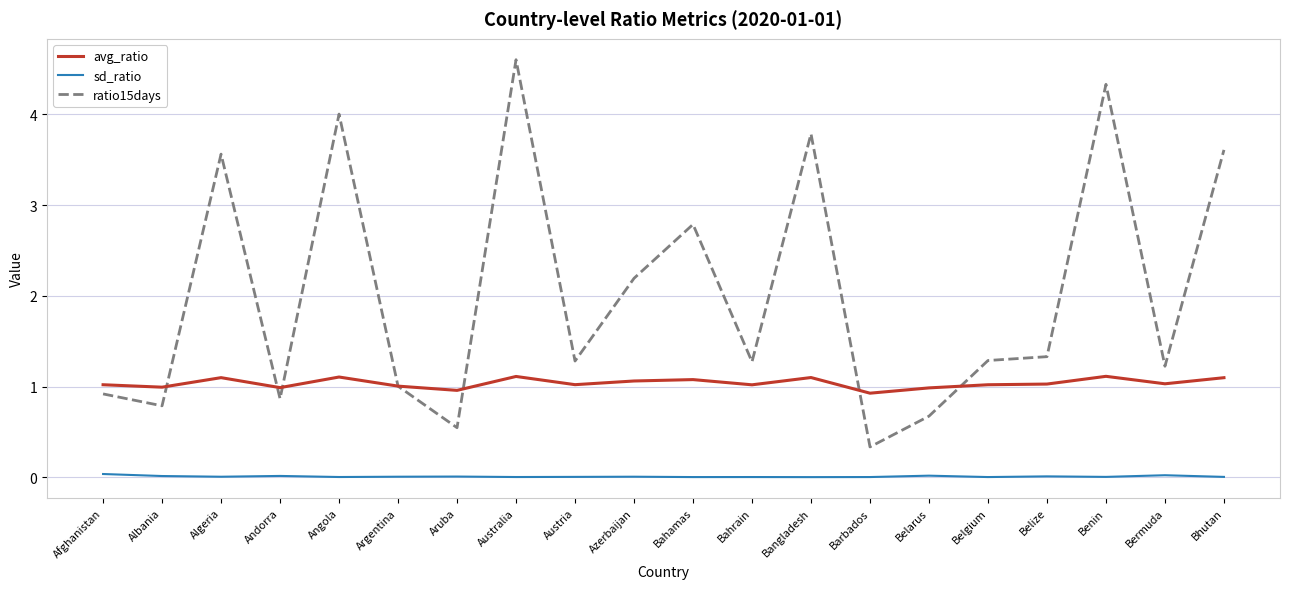

Where is ratio15days nearest to the value 2?

Azerbaijan